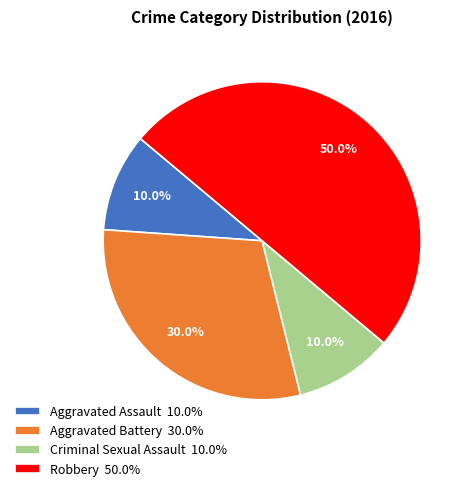

Is it true that Aggravated Assault is 23% of the pie?

False